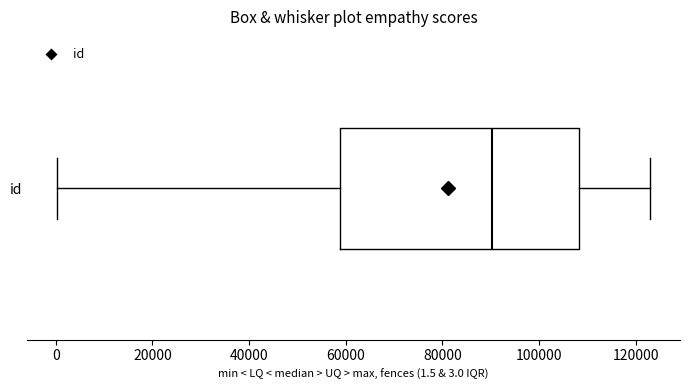

Read this box plot against the x-axis: the position of the median line, the range covered by the box, and the ends of both whiskers. The values are not printed on the chart, so give them approximately, as read against the axis.

median 90000, box 58000 to 108000, whiskers 0 to 124000